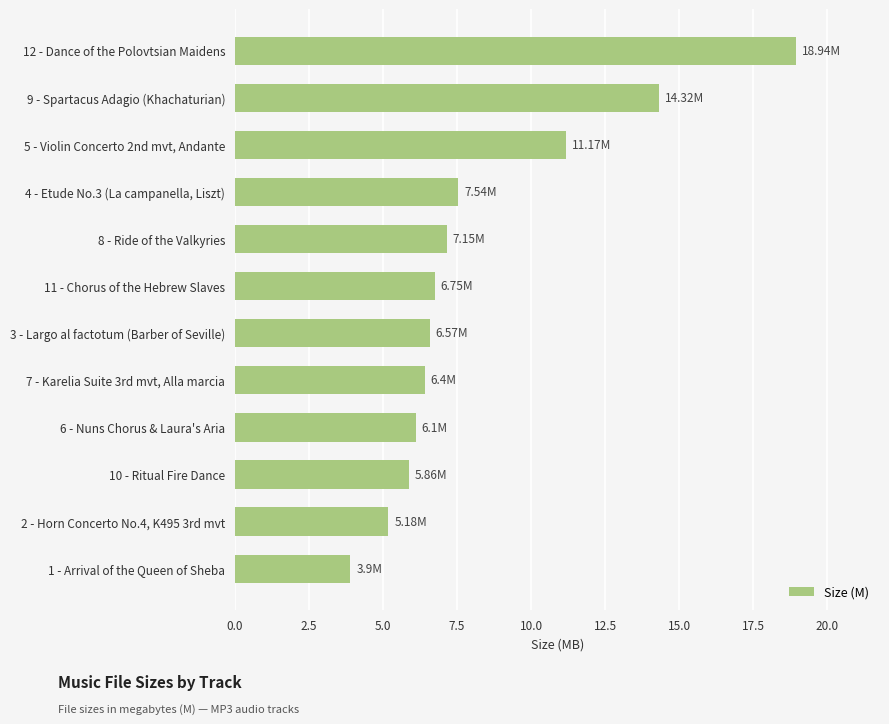

What is the average value?

8.3